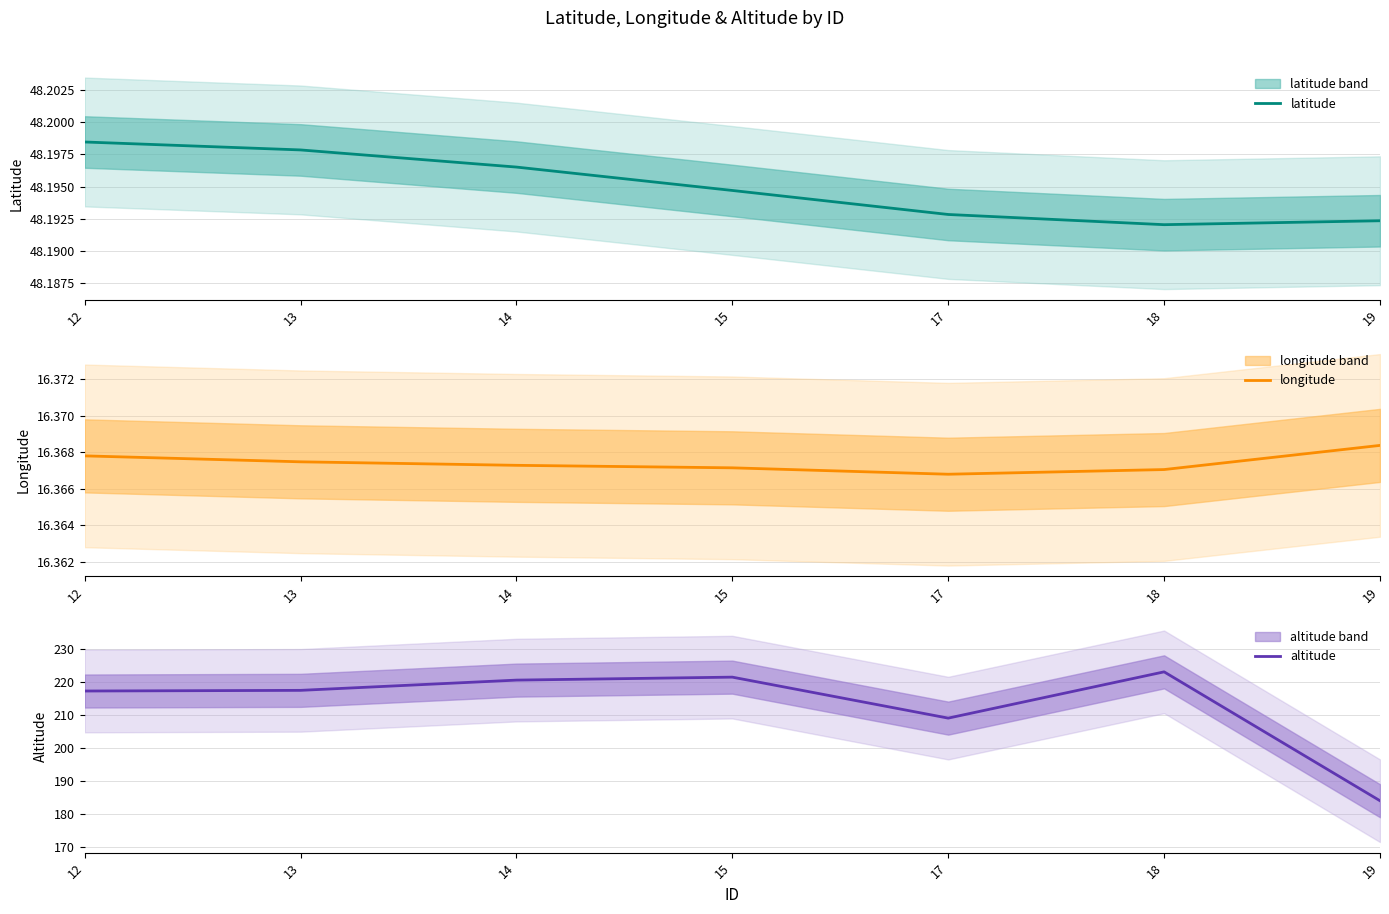

Reading left to right, extract all data points from this chart.

latitude: 12=48.2	13=48.2	14=48.2	15=48.2	17=48.2	18=48.2	19=48.2
longitude: 12=16.4	13=16.4	14=16.4	15=16.4	17=16.4	18=16.4	19=16.4
altitude: 12=217.2	13=217.4	14=220.5	15=221.4	17=209.0	18=223.0	19=184.0